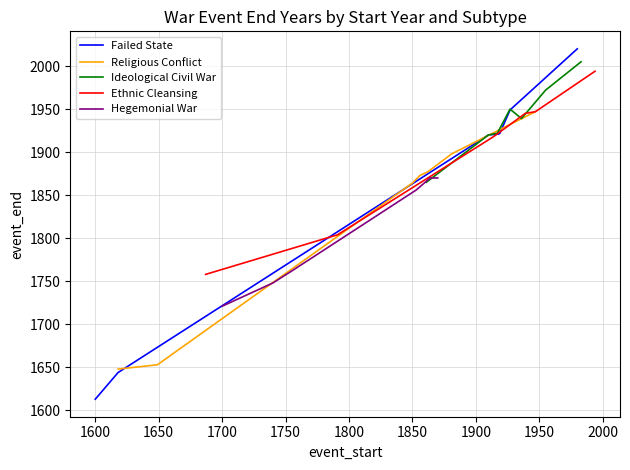

How many values in the Ideological Civil War series are below 1939?

3